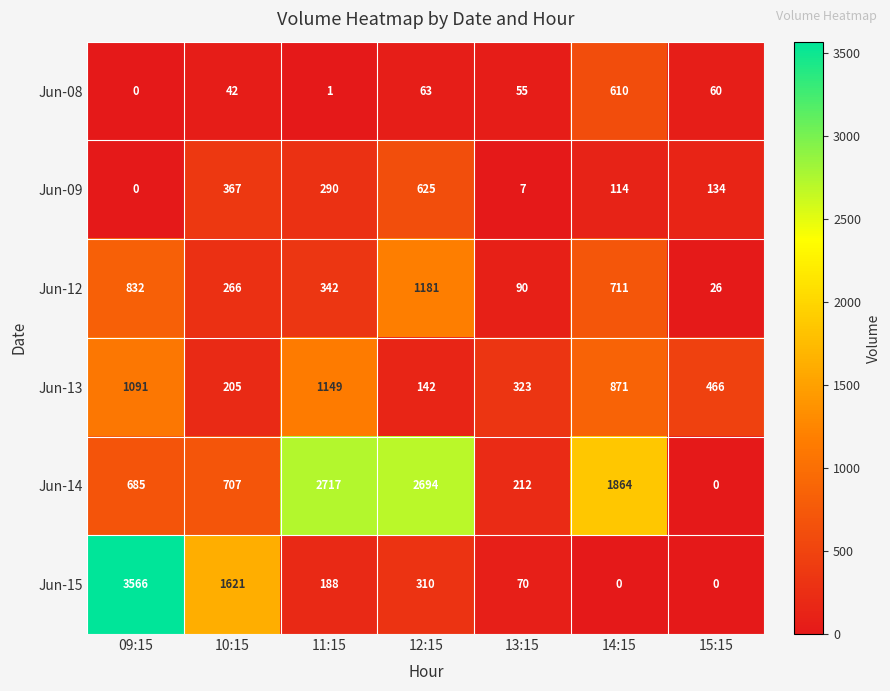

What is the sum of all Jun-08 values?

831